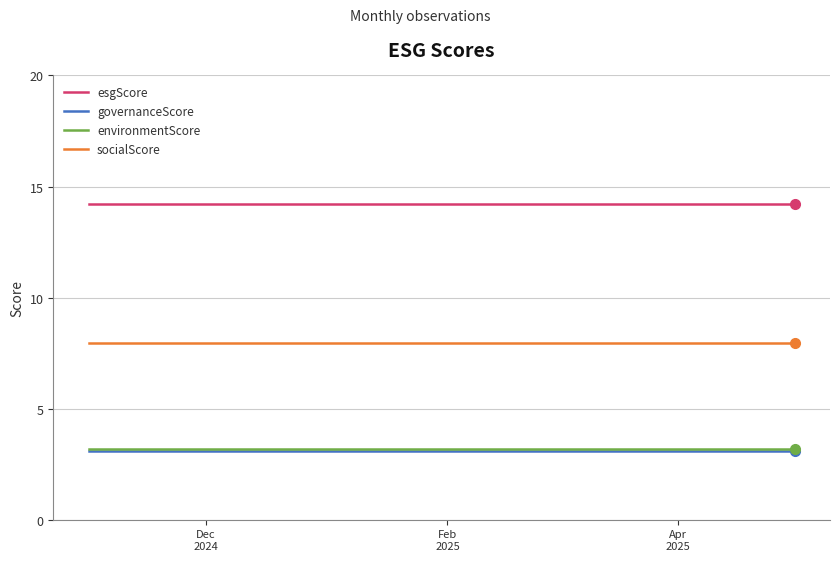

True or false: socialScore and esgScore cross at least once.

False